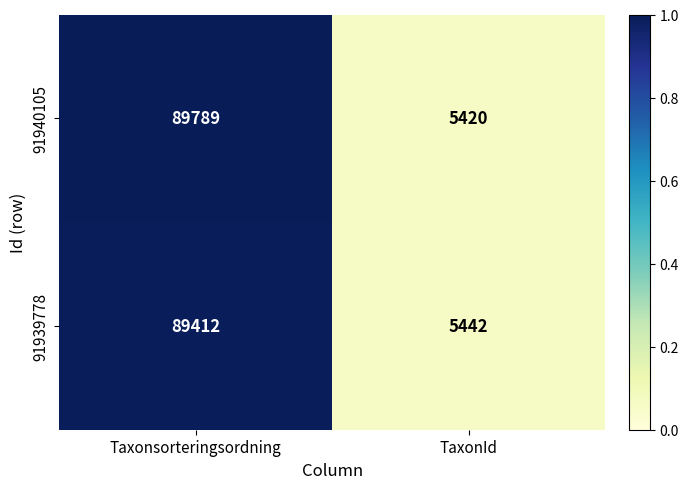

Which series changed the most between Taxonsorteringsordning and TaxonId?

91940105